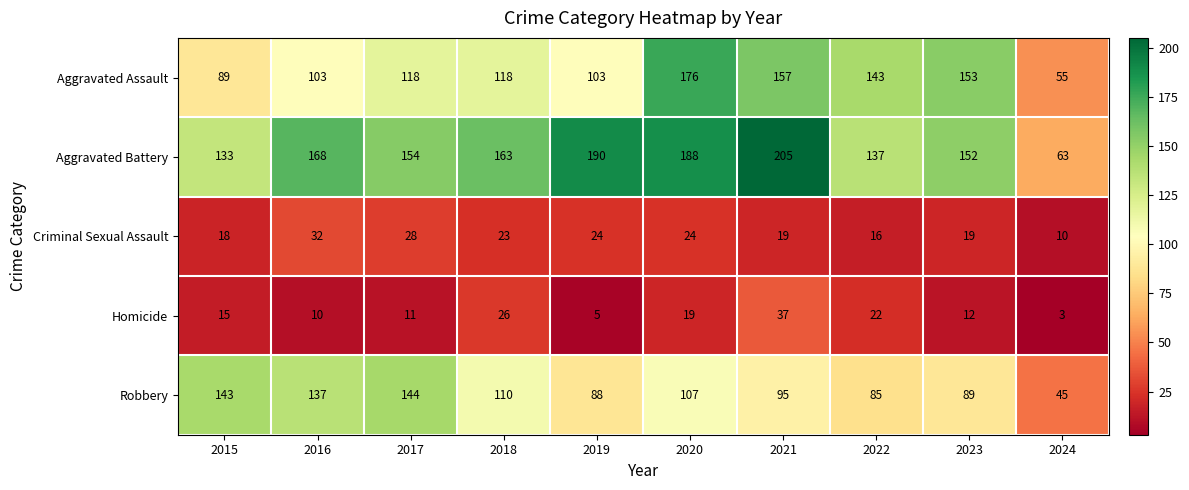

Which category has the lowest value across all series?

2024